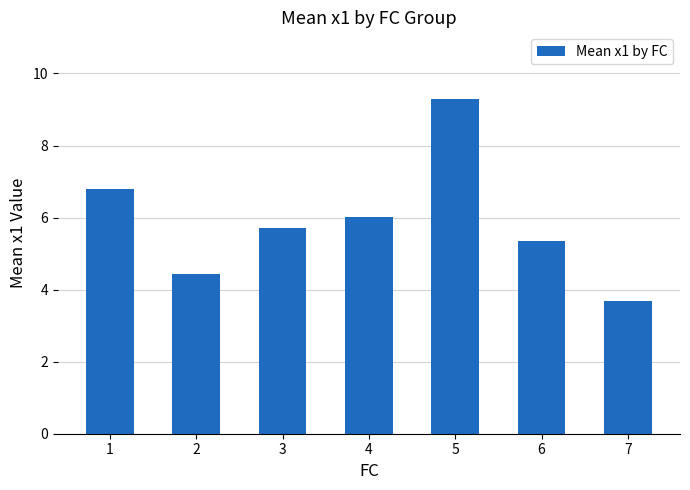

The value at 4 is 6.0. True or false?

True